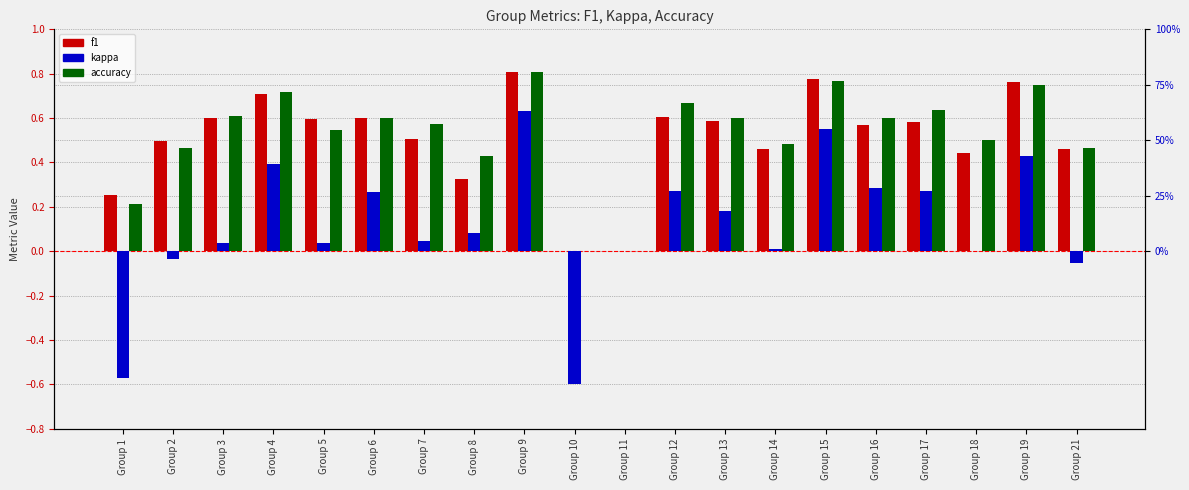

What is the sum of all f1 values?

10.1